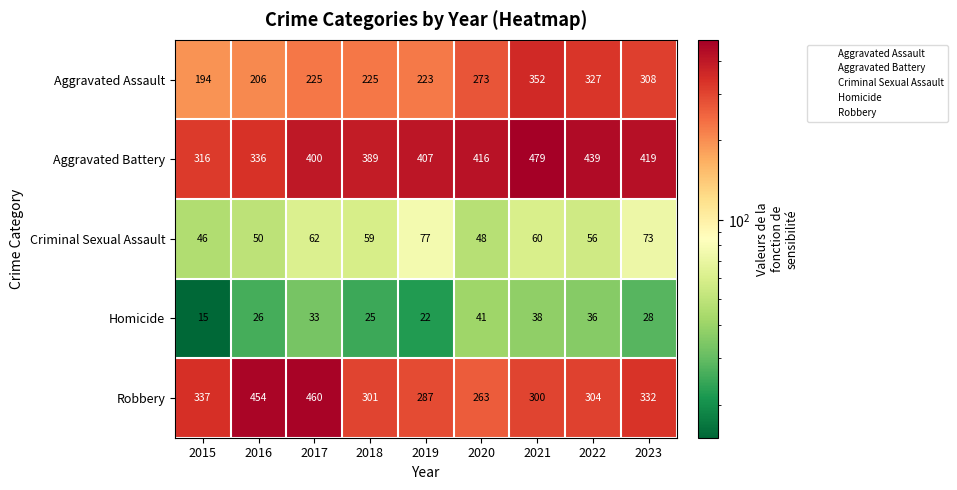

What is the minimum value shown in the chart?

15